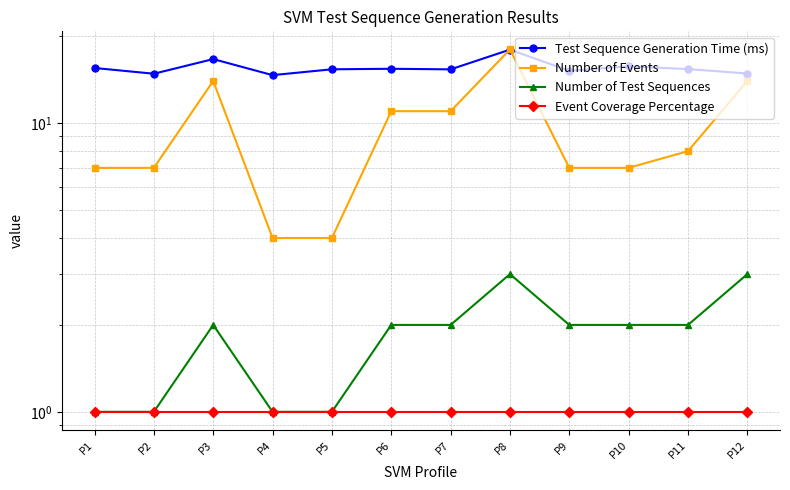

Is it true that Number of Events equals 14.0 at P3?

True